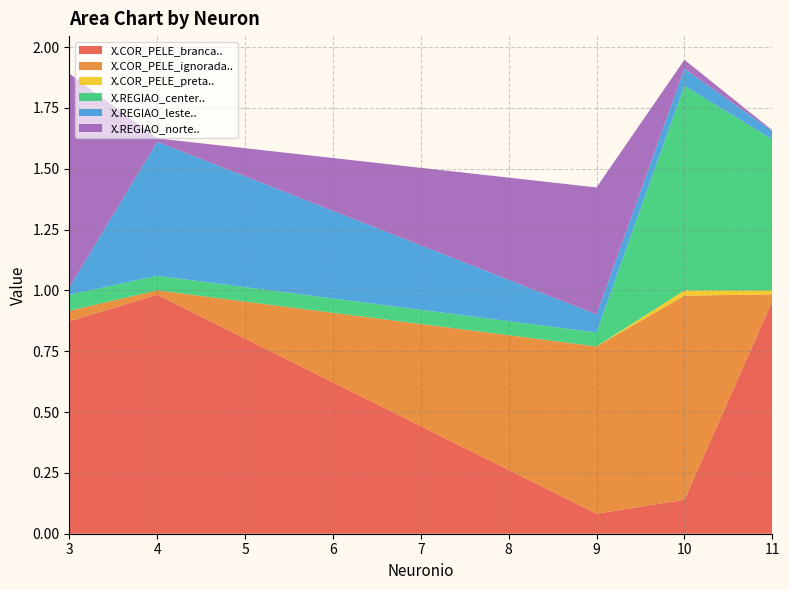

Reading left to right, list all the values displayed in this chart.

X.COR_PELE_branca..: 3=0.9	4=1.0	9=0.1	10=0.1	11=1.0
X.COR_PELE_ignorada..: 3=0.0	4=0.0	9=0.7	10=0.8	11=0.0
X.COR_PELE_preta..: 3=0.0	4=0.0	9=0.0	10=0.0	11=0.0
X.REGIAO_center..: 3=0.1	4=0.1	9=0.1	10=0.8	11=0.6
X.REGIAO_leste..: 3=0.0	4=0.6	9=0.1	10=0.1	11=0.0
X.REGIAO_norte..: 3=0.9	4=0.0	9=0.5	10=0.0	11=0.0